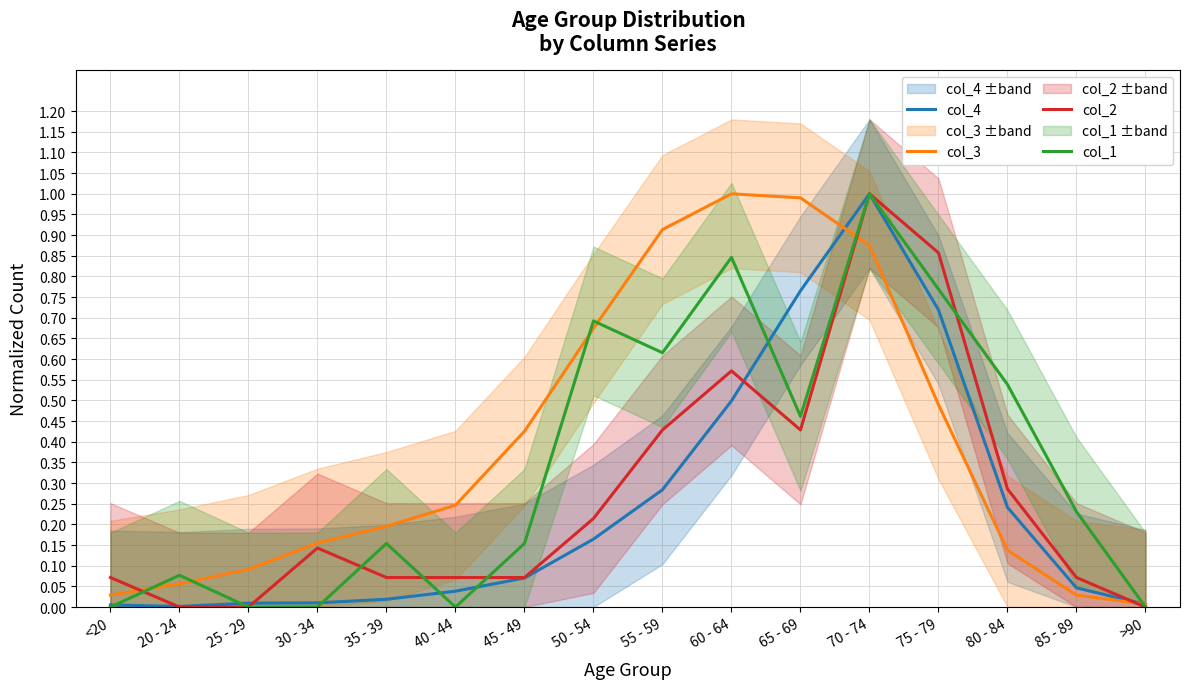

What is the difference between the highest and lowest values at 40 - 44?

0.2